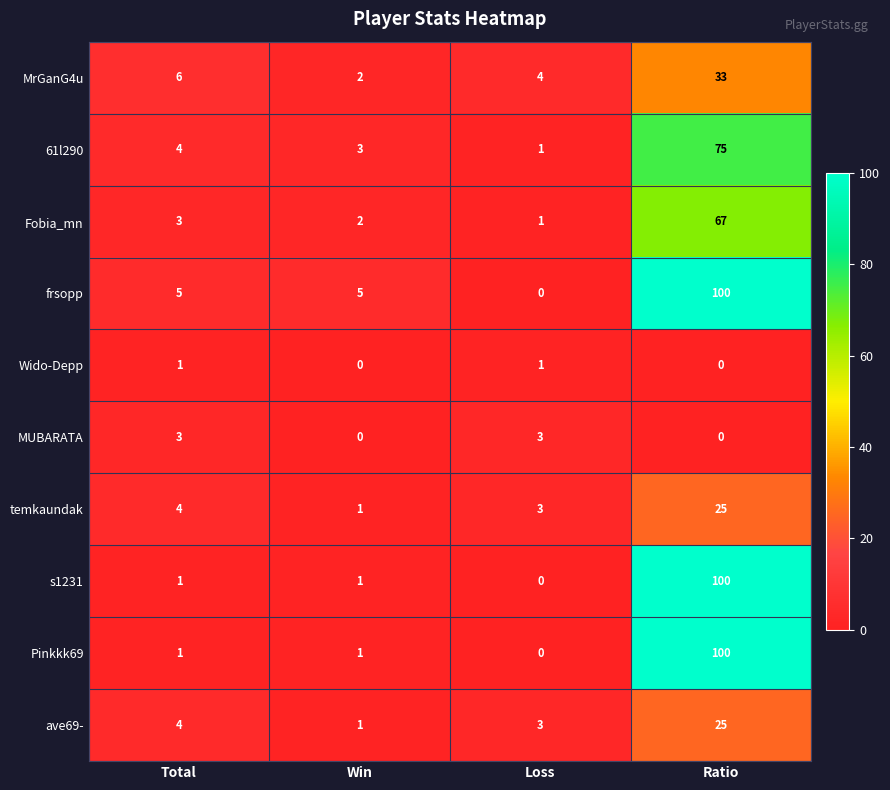

Which series has the largest total across all categories?

frsopp